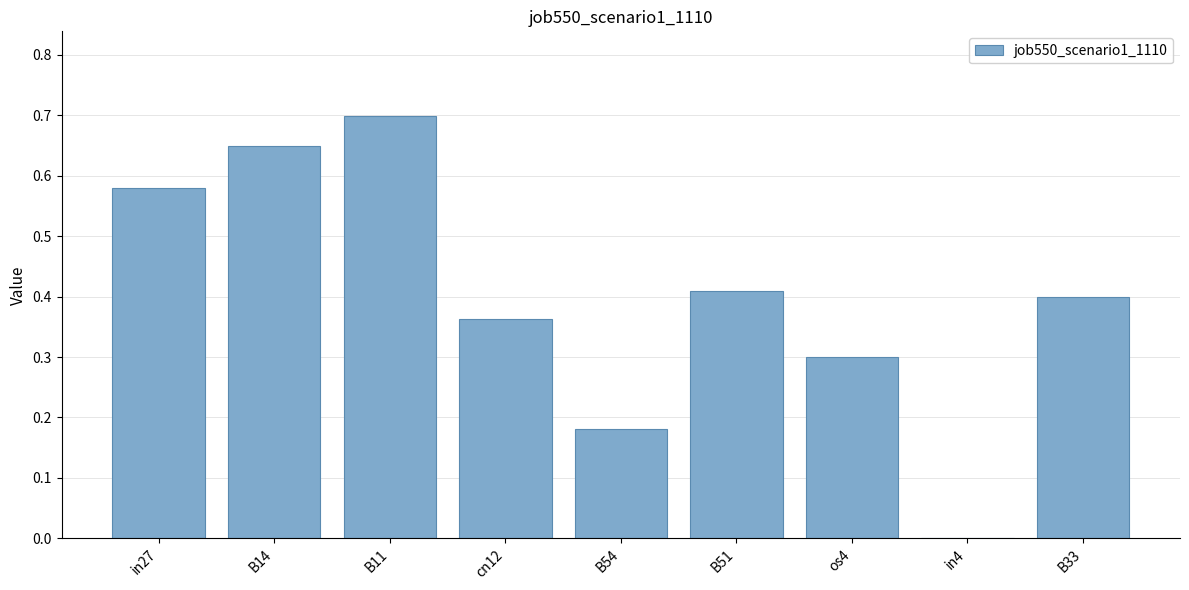

Is it true that the value at cn12 is 0.2?

False